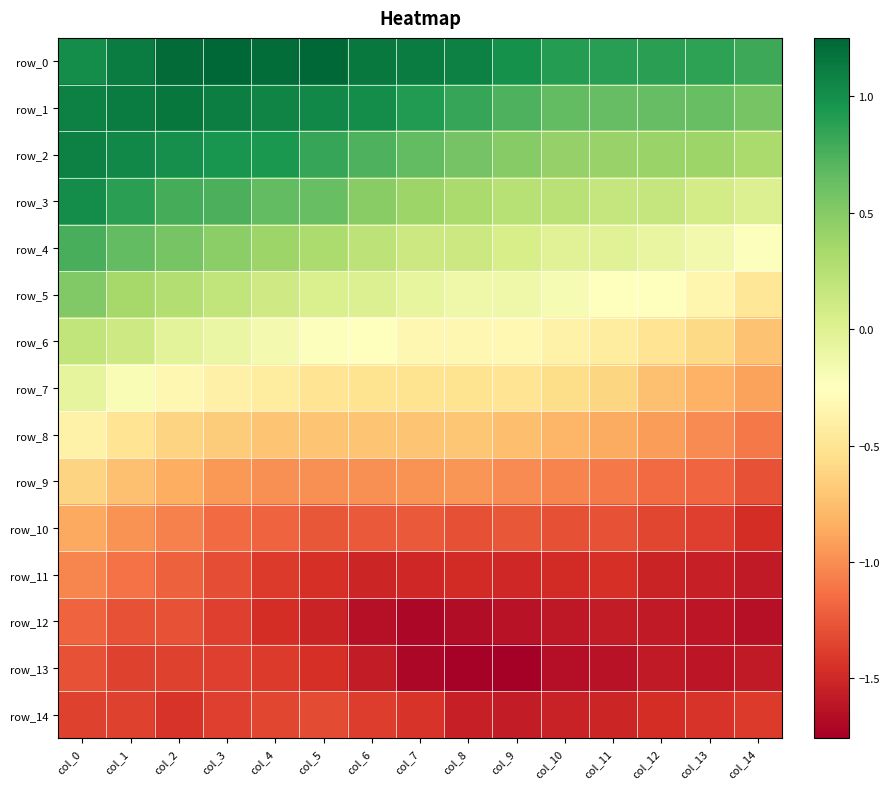

Which series has the largest total across all categories?

row_0